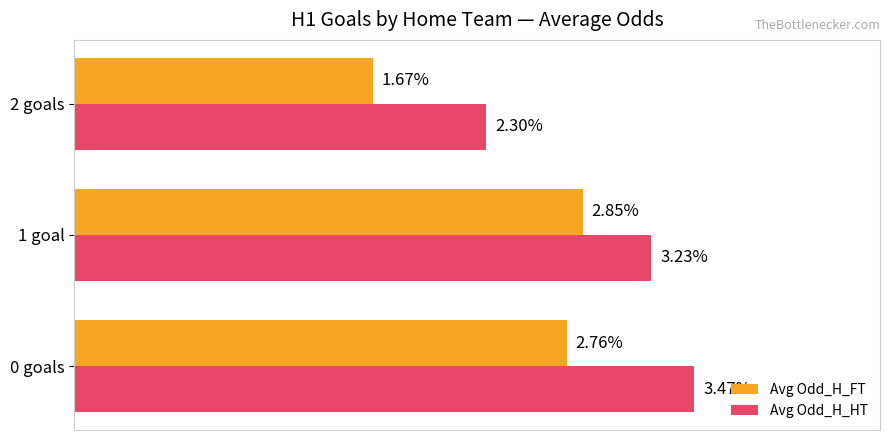

Rank the series at 0 goals from lowest to highest value.

Avg Odd_H_FT, Avg Odd_H_HT